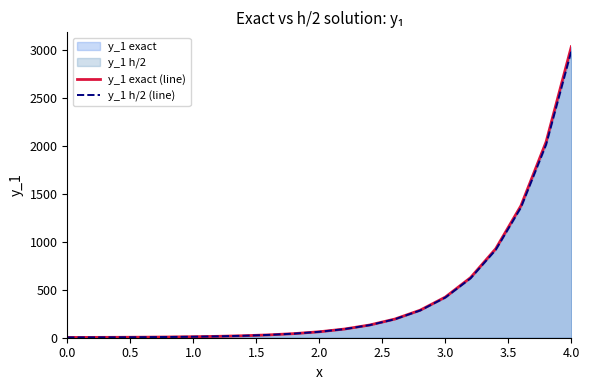

List the series in order of their overall mean, highest first.

y_1 exact (line), y_1 h/2 (line)